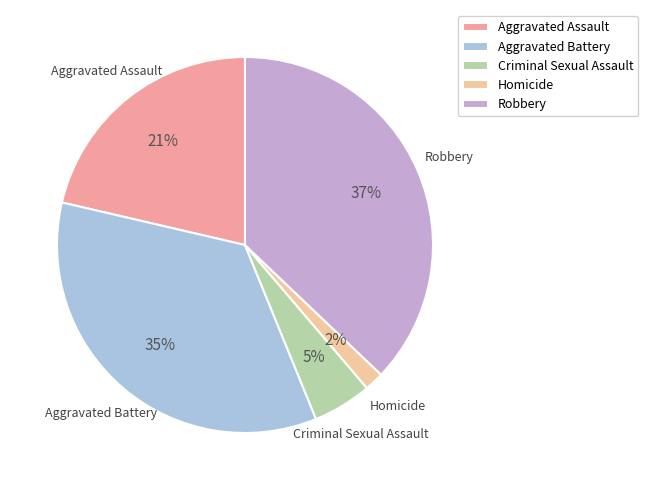

Which category has the smallest portion of the pie?

Homicide